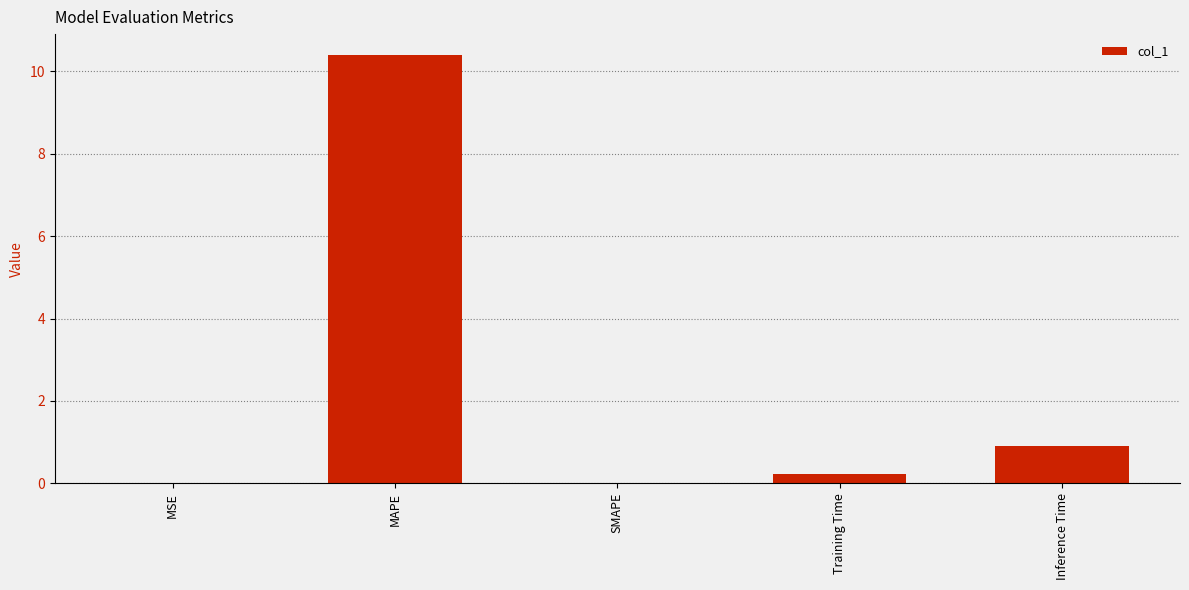

Which category has the highest value across all series?

MAPE